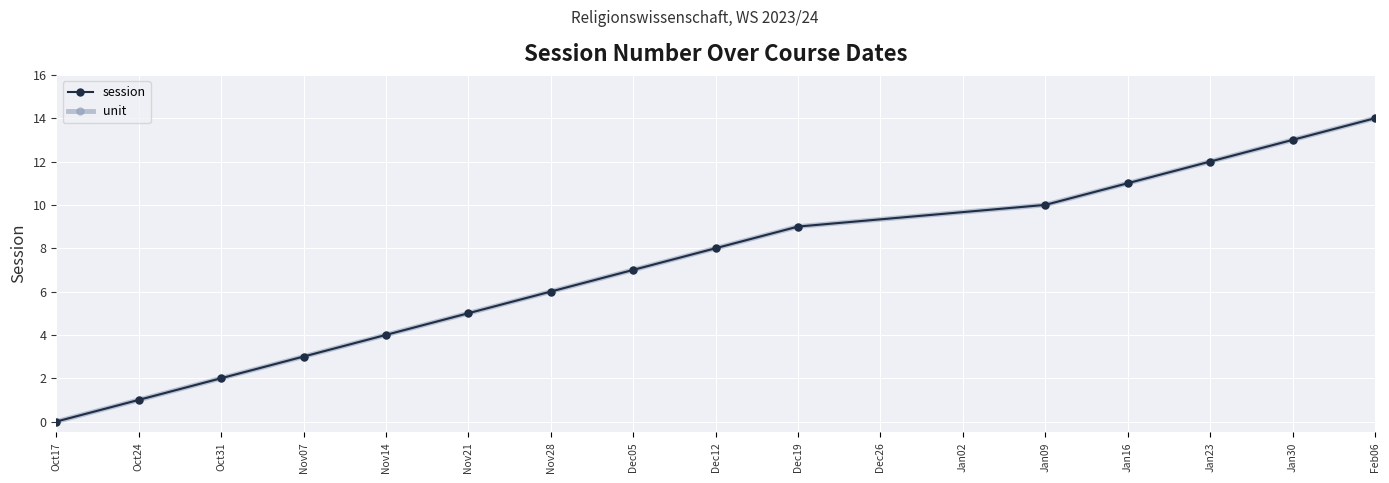

Is this an area chart (filled region under the line)?

No